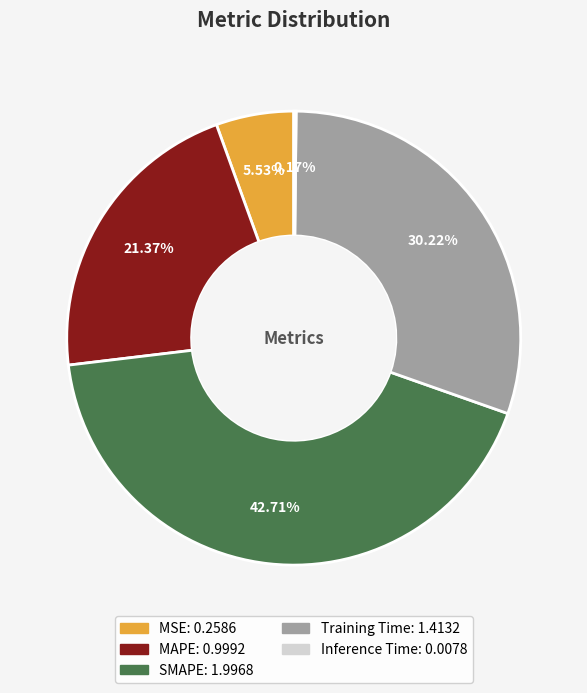

Which category has the biggest portion of the pie?

SMAPE